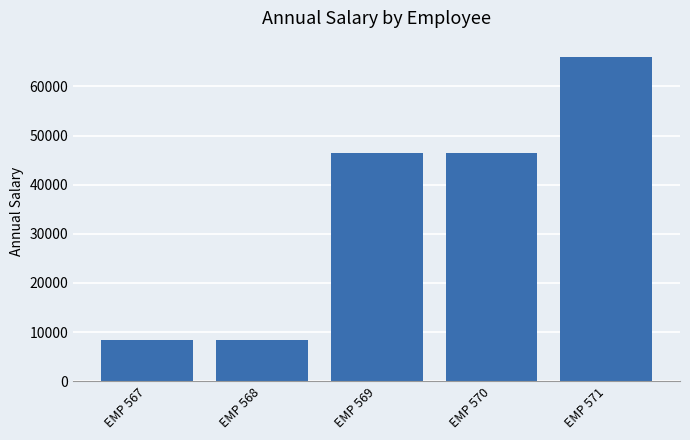

How many categories are shown in the chart?

5